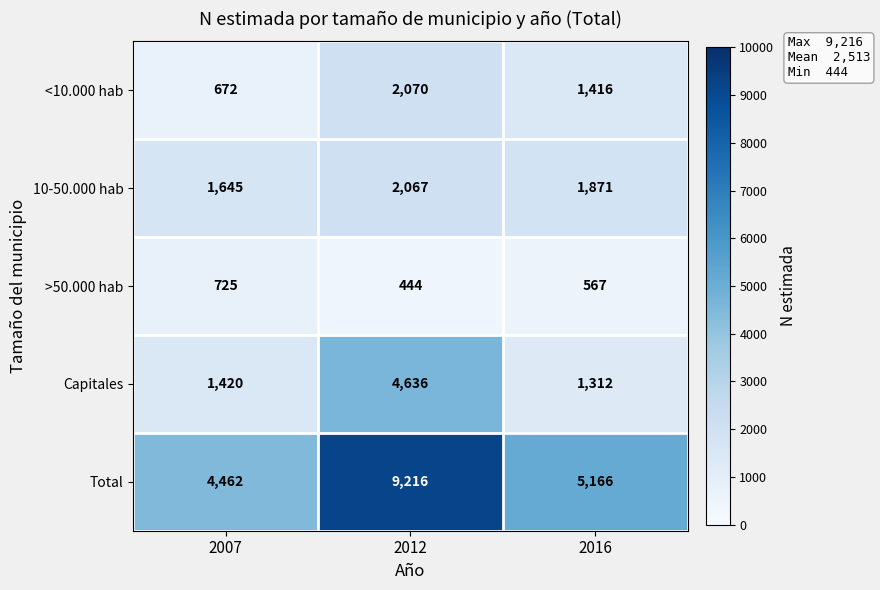

Read the Capitales value at 2012.

4636